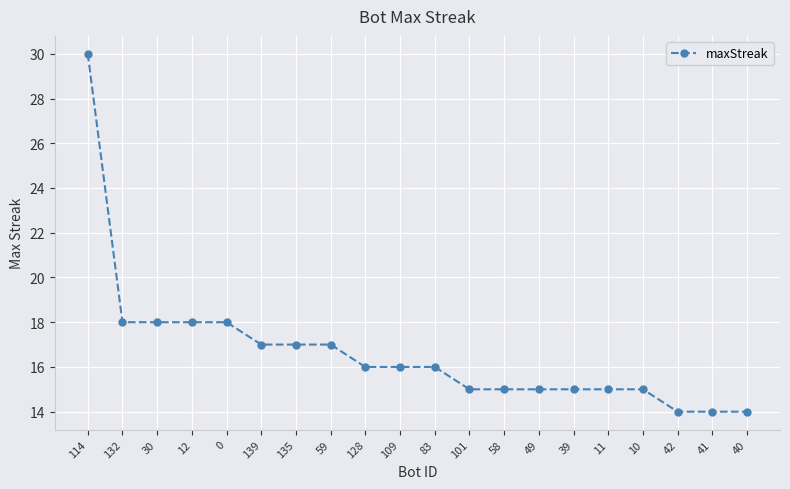

Does the chart display data point markers on the line(s)?

Yes